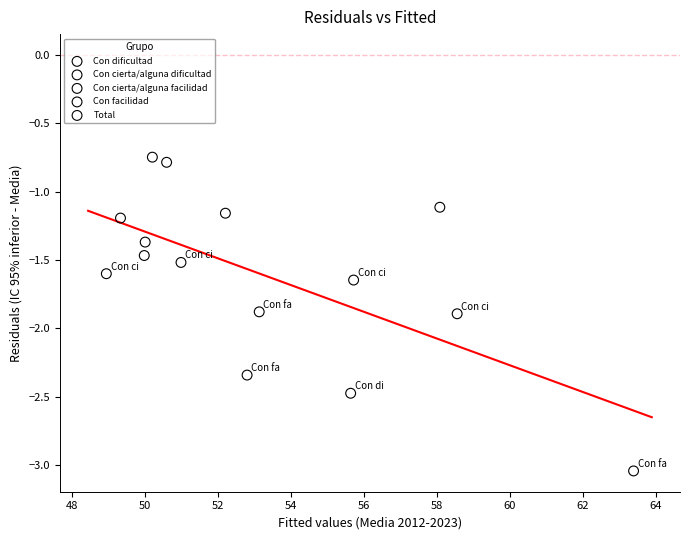

Which series contains the lowest Y value?

Con facilidad